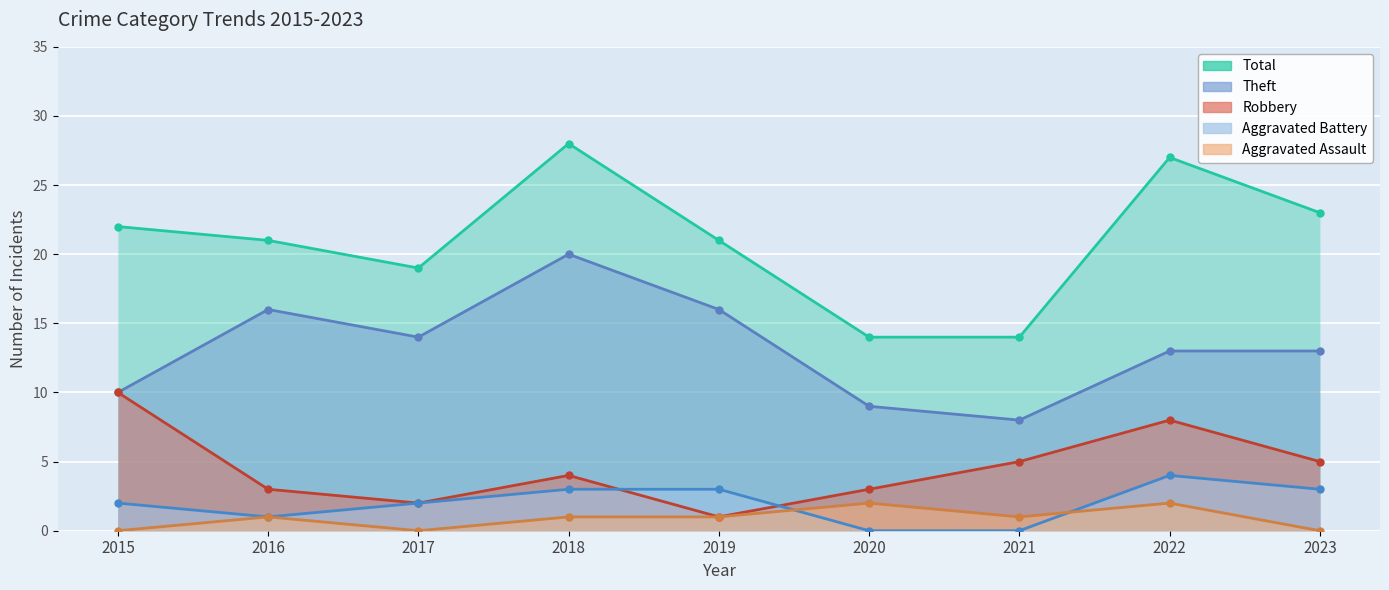

The value of Robbery at 2020 is 1. True or false?

False